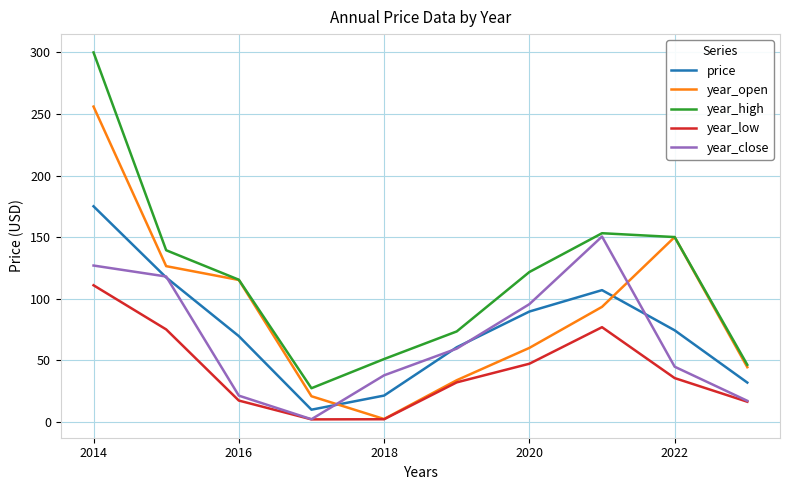

List the series in order of their peak value, lowest first.

year_low, year_close, price, year_open, year_high